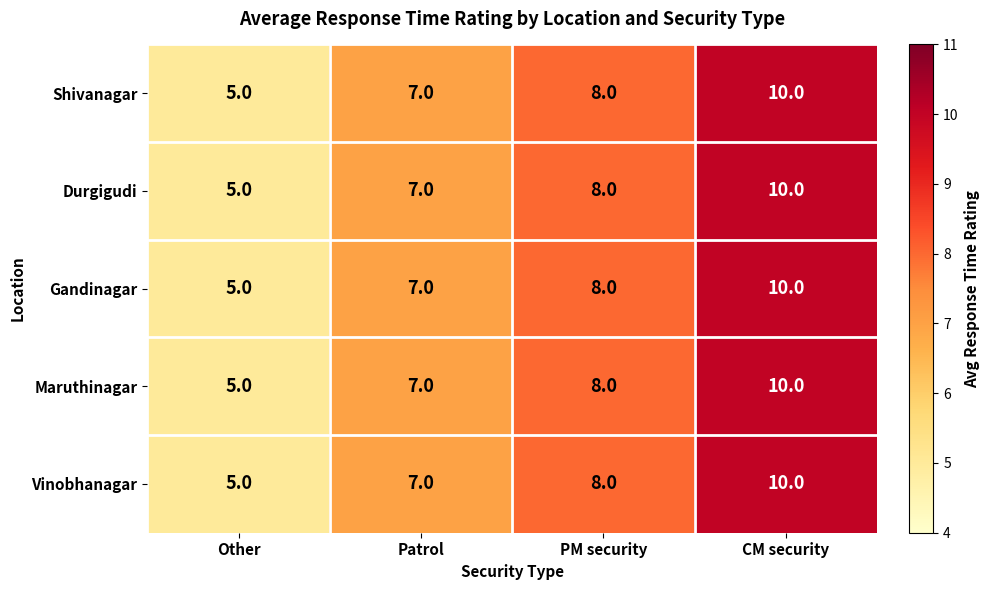

What is the total value across all series at Other?

25